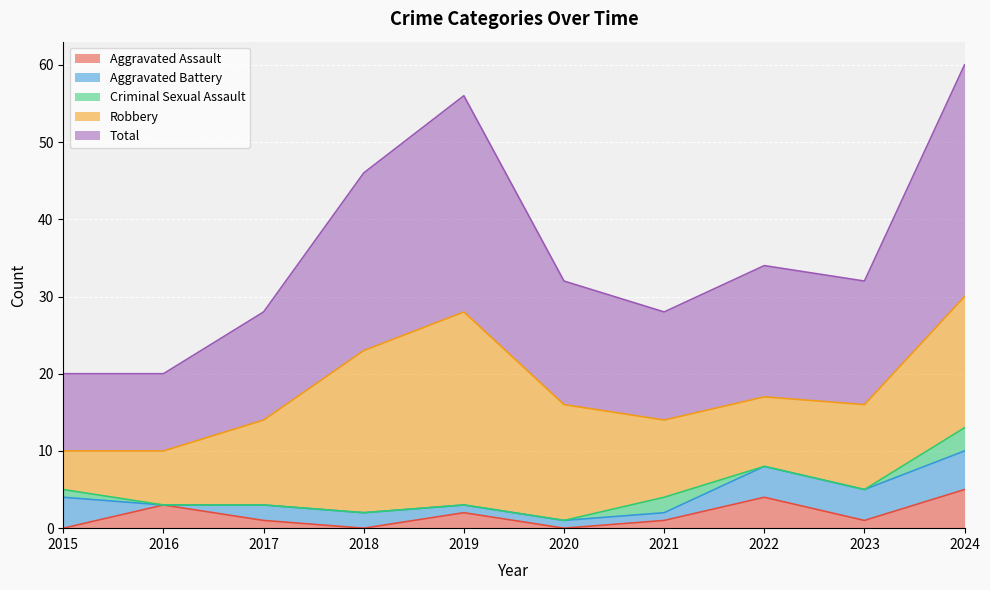

The Robbery series shows 17 at 2024. True or false?

True